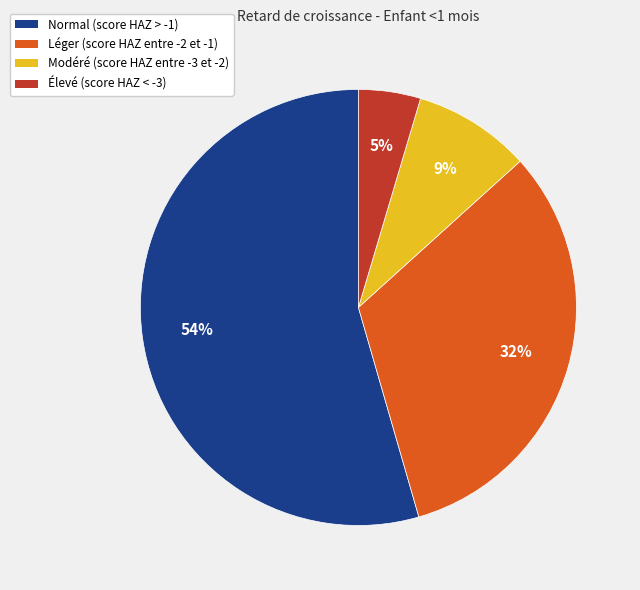

Which slice is the smallest?

Élevé (score HAZ < -3)